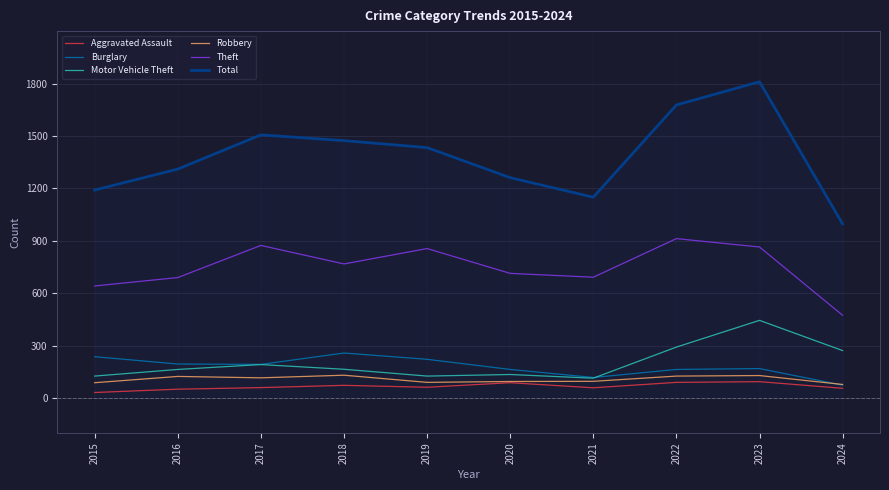

True or false: Theft and Aggravated Assault intersect in this chart.

False